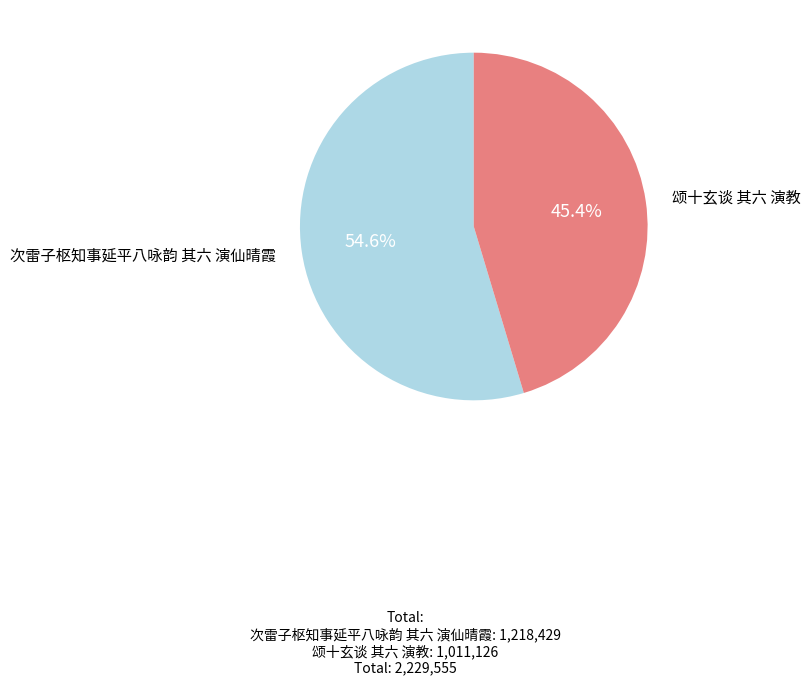

The 次雷子枢知事延平八咏韵 其六 演仙晴霞 slice represents 55% of the pie. True or false?

True